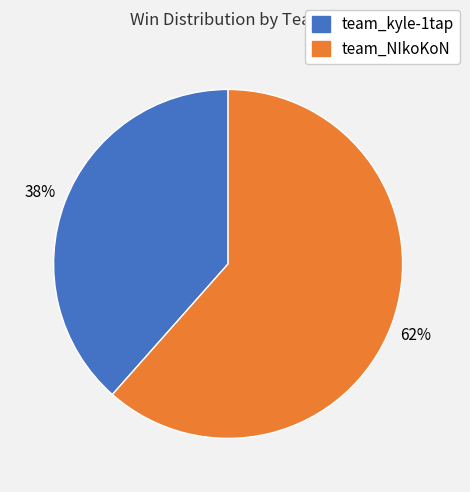

Is it true that team_NIkoKoN is 68% of the pie?

False